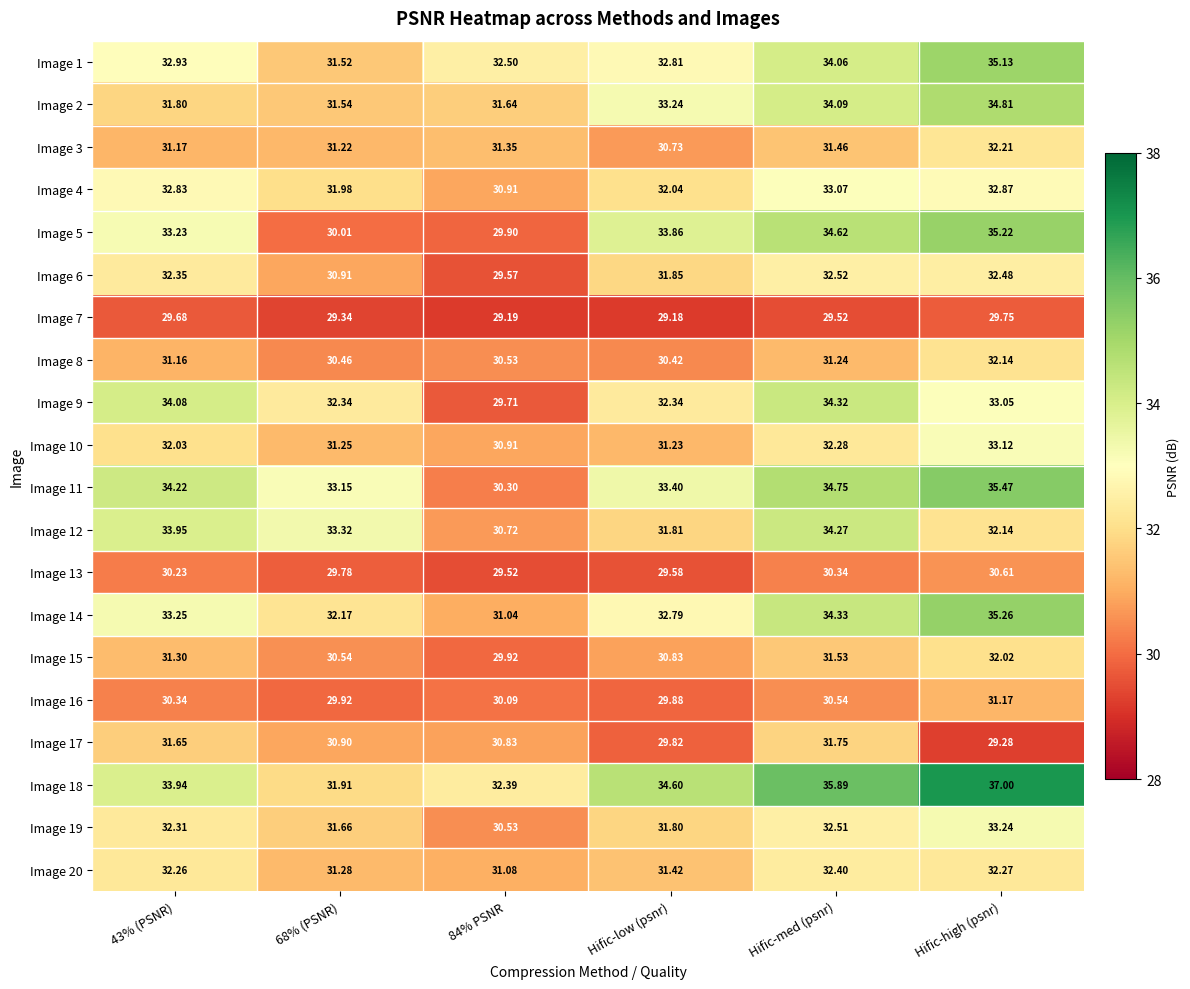

Is the value of Image 3 at 43% (PSNR) greater than the value of Image 6 at Hific-high (psnr)?

No